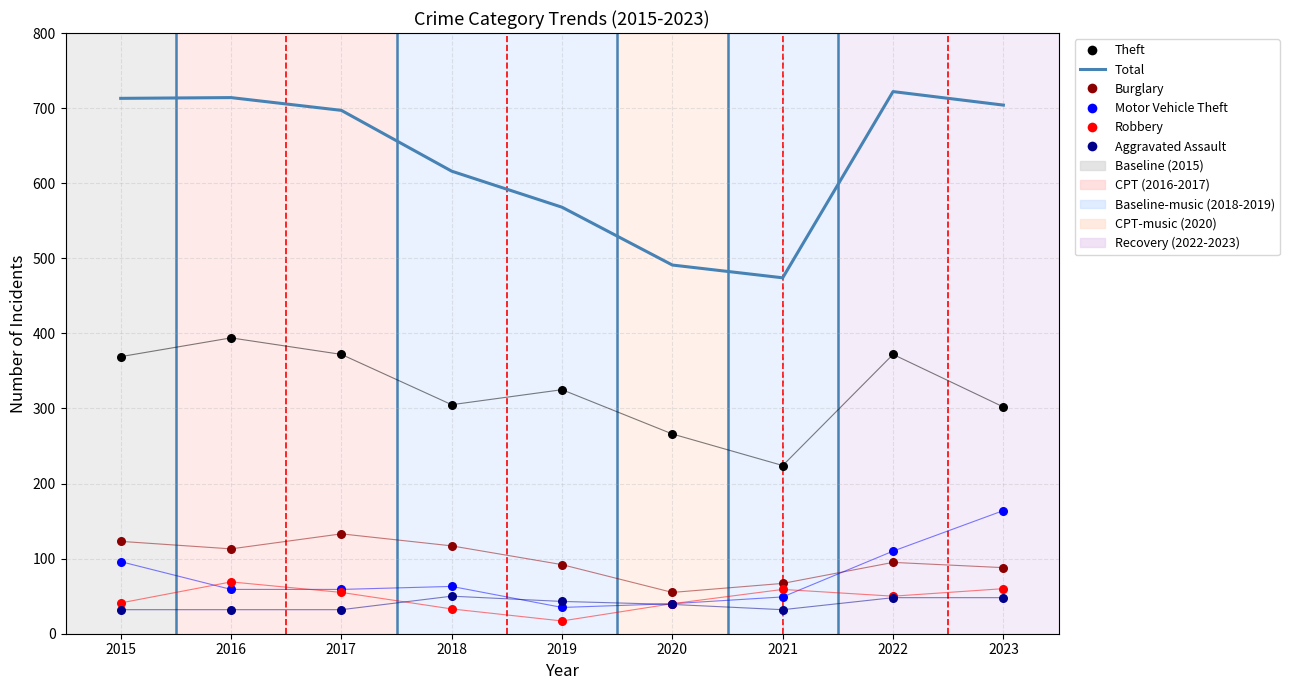

At which category is the sum across all series the highest?

2022